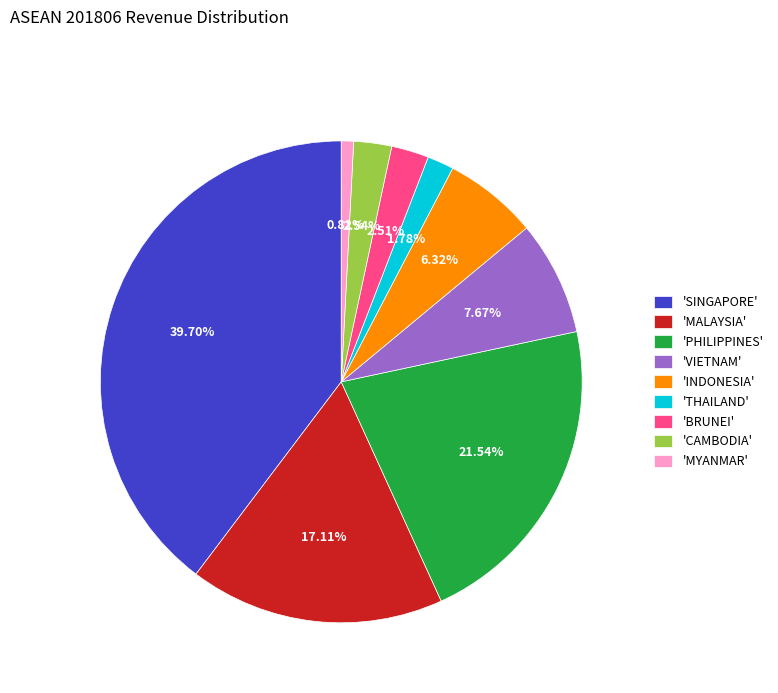

What is the smallest slice in the pie chart?

'MYANMAR'